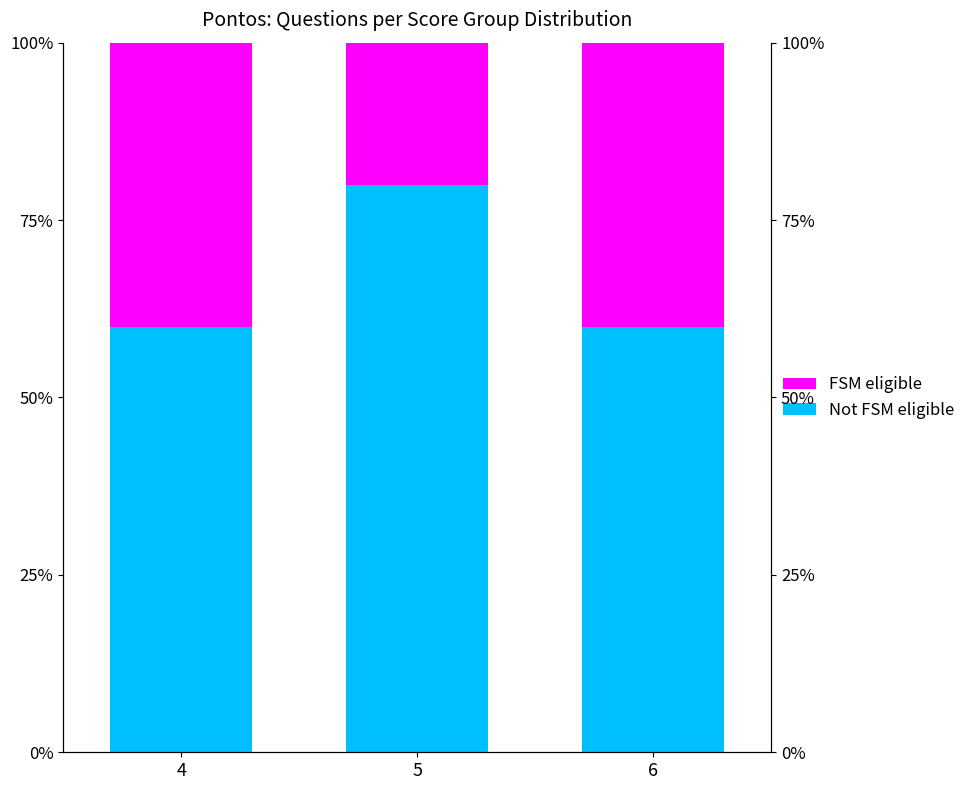

What is the difference between the highest and lowest values at 5?

60